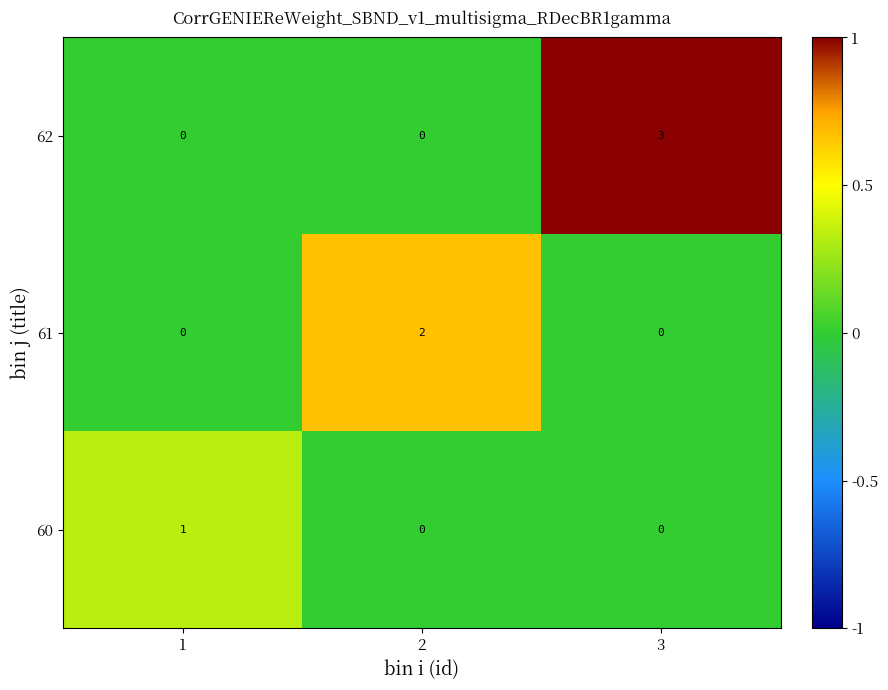

How many distinct data groups are displayed?

3